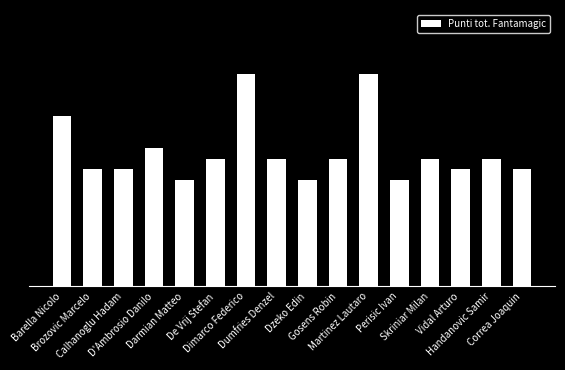

How many series are shown in this chart?

1